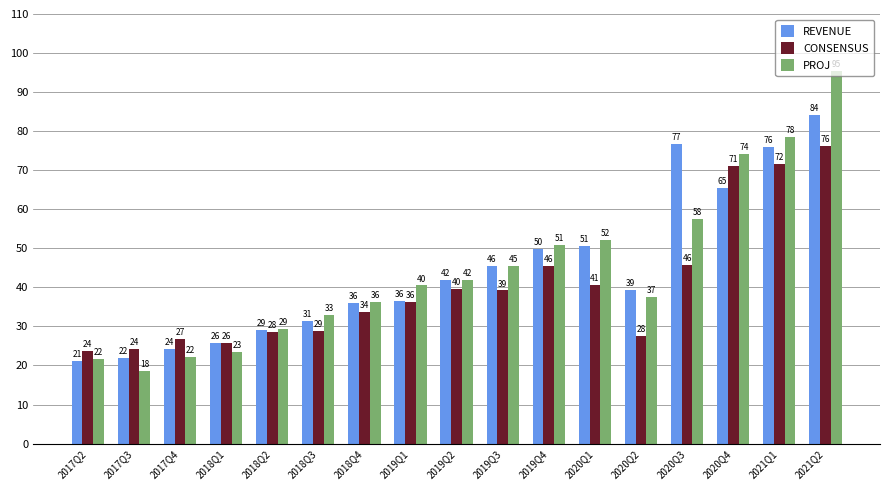

At 2021Q2, list the series in order from smallest to largest.

CONSENSUS, REVENUE, PROJ